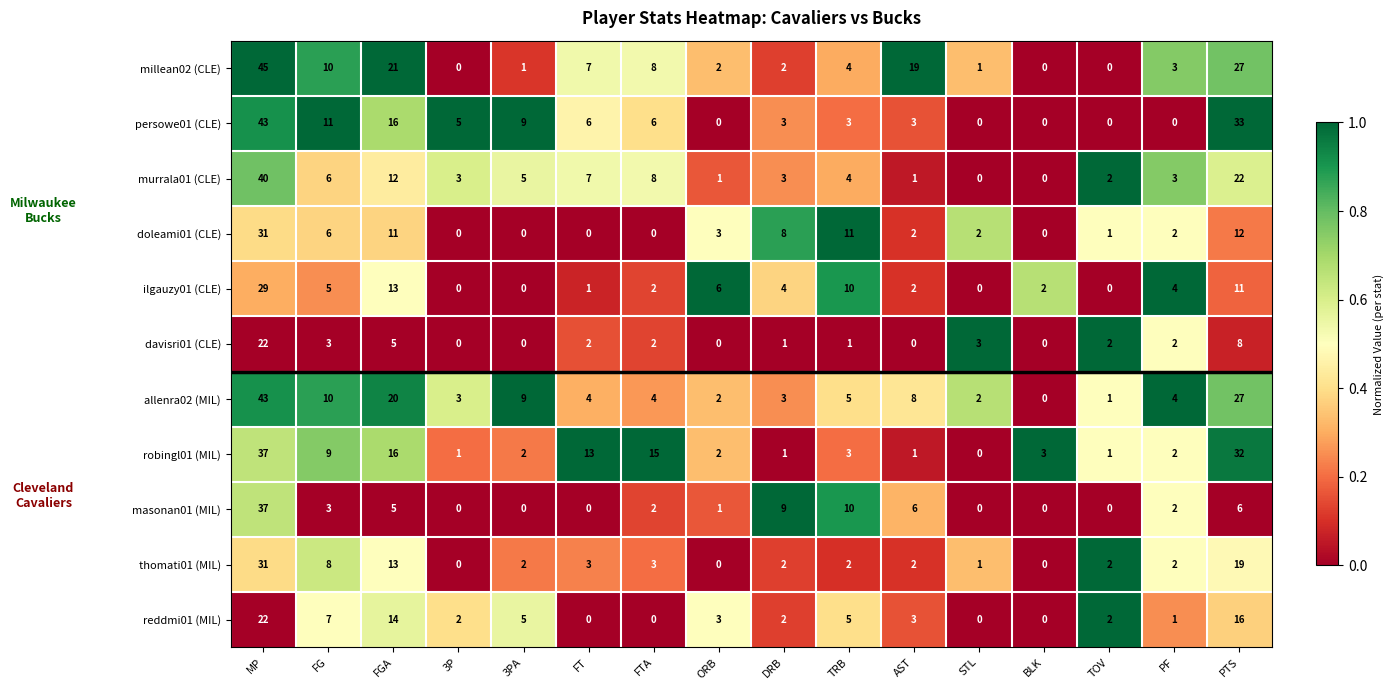

Read the persowe01 (CLE) value at FT, to the nearest 10.

10